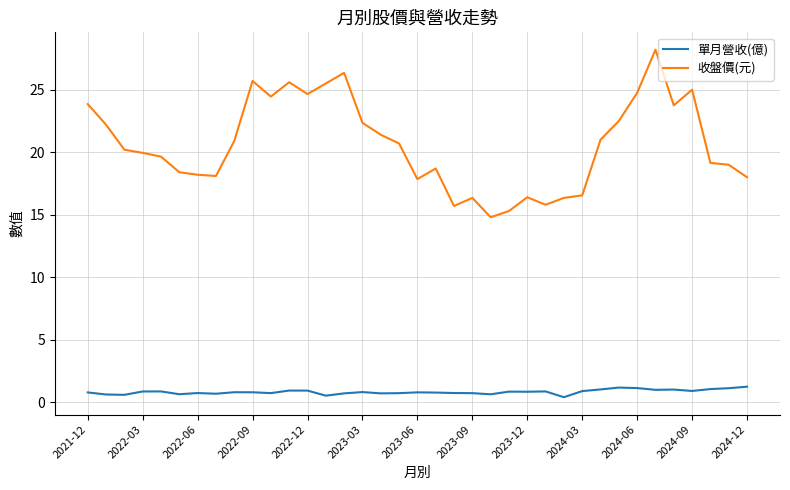

Which series has the widest spread of values?

收盤價(元)